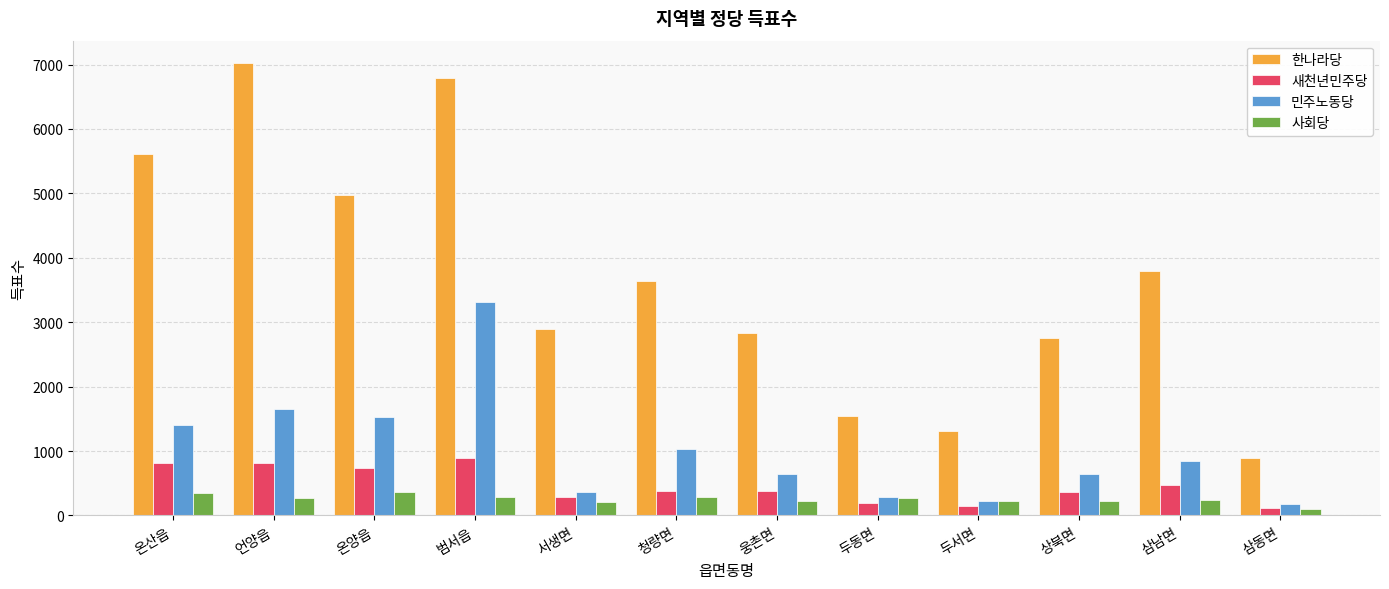

What is the spread (max minus min) of values at 온양읍?

4615